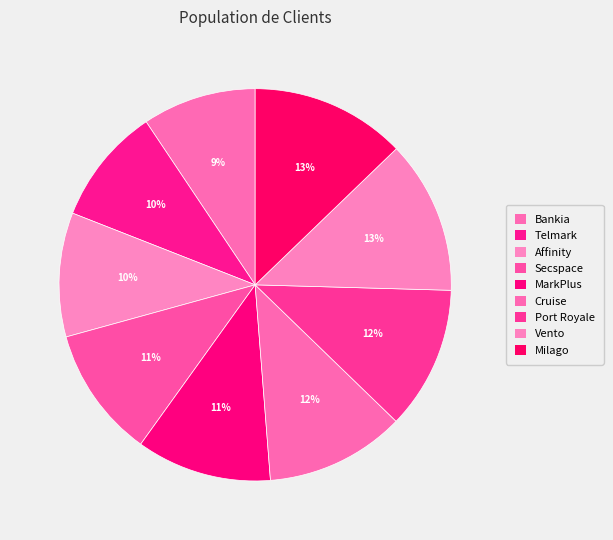

Which has a higher value, Secspace or Affinity?

Secspace